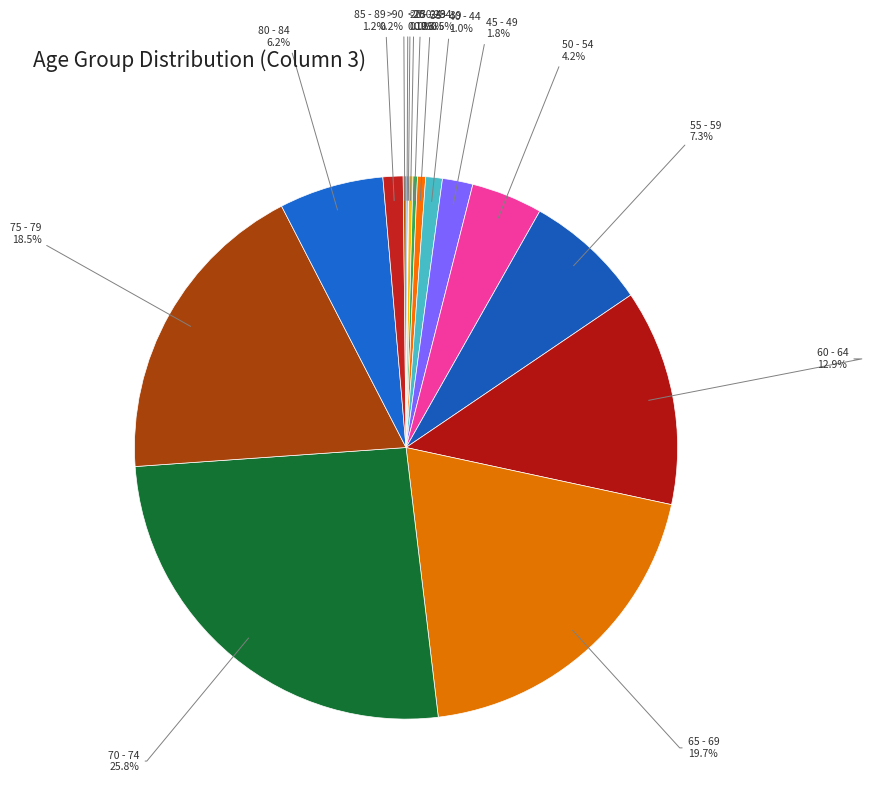

Do 80 - 84 6.2% and 45 - 49 1.8% together represent more than half of the pie?

No